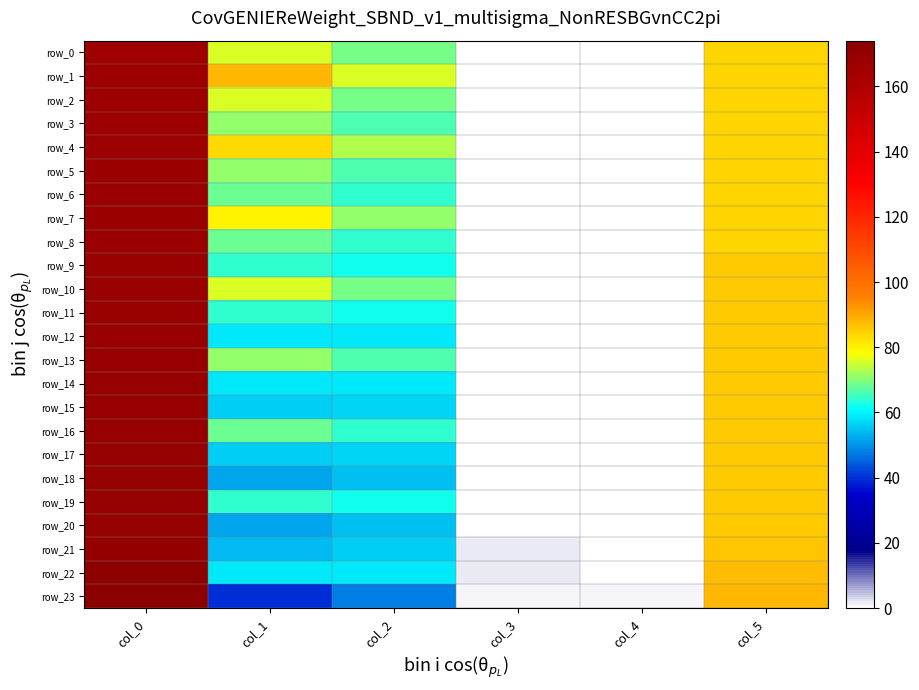

List the labels in order of row_18 value, largest first.

col_0, col_5, col_2, col_1, col_3, col_4